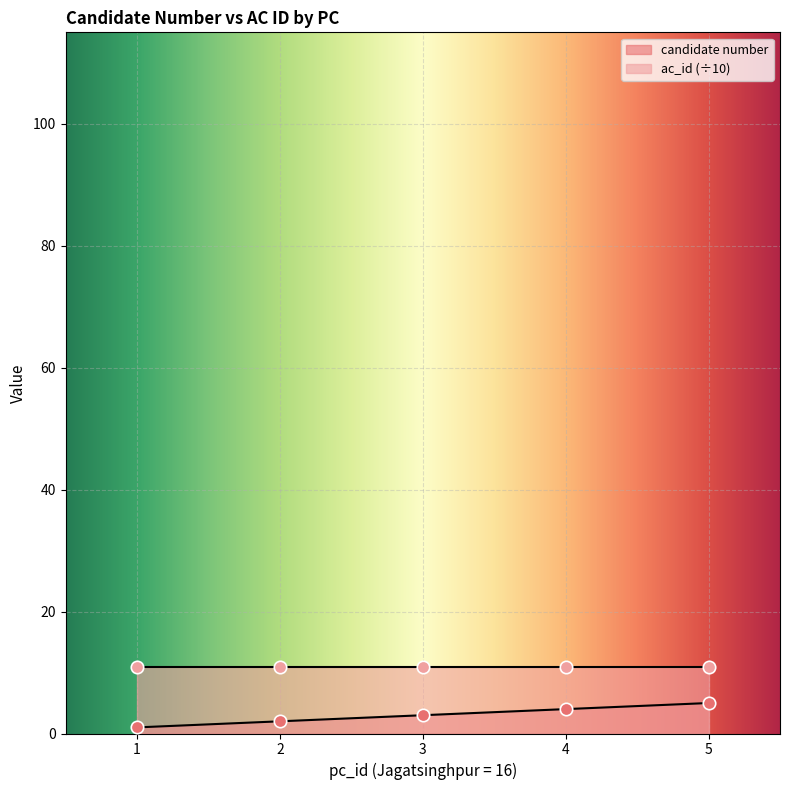

What is the change in value from 1 to 3?

+2